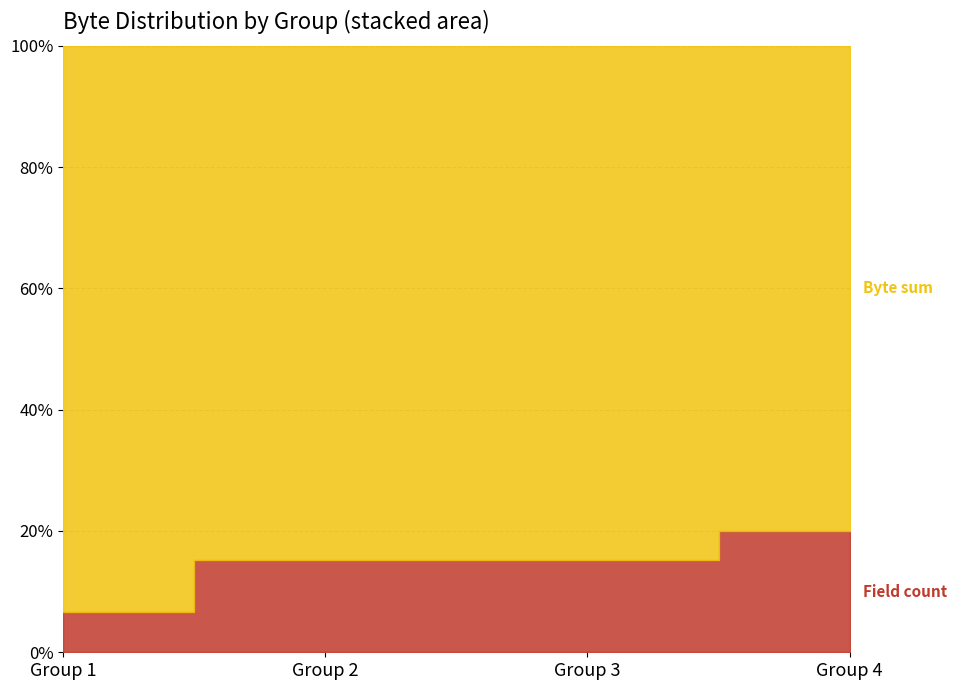

True or false: Byte has a value of 11 at Group 2.

True